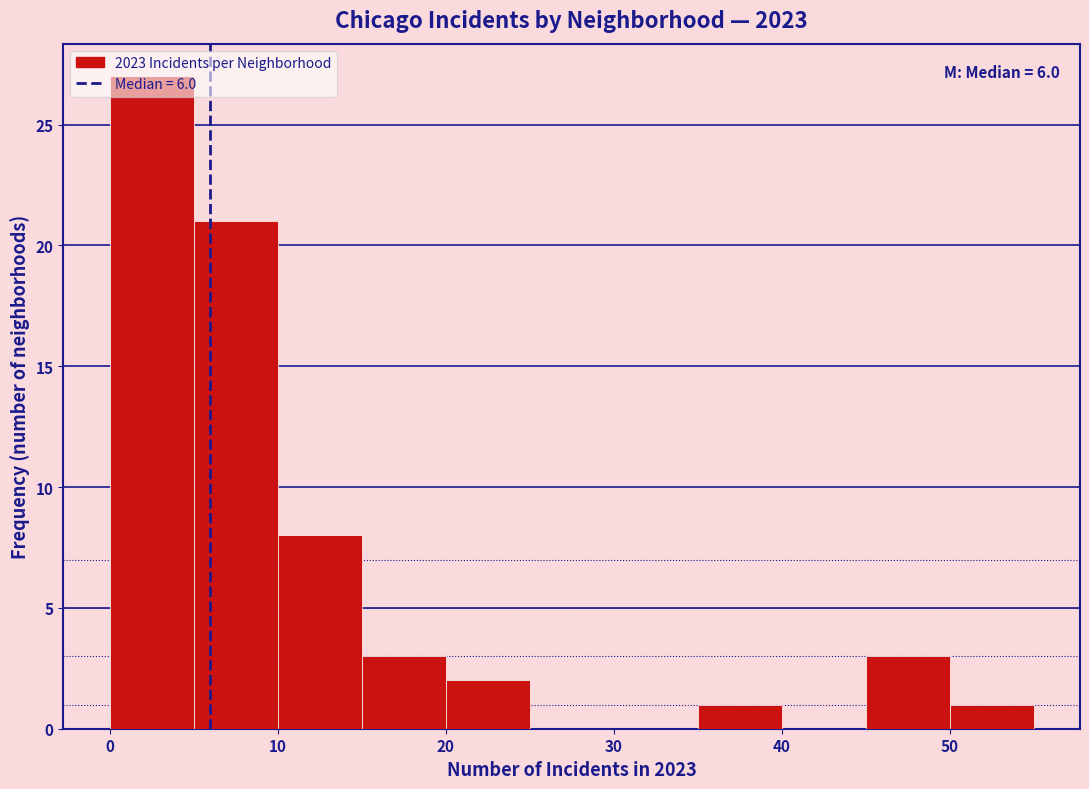

Over which range of the x-axis is the bar tallest?

0 to 5